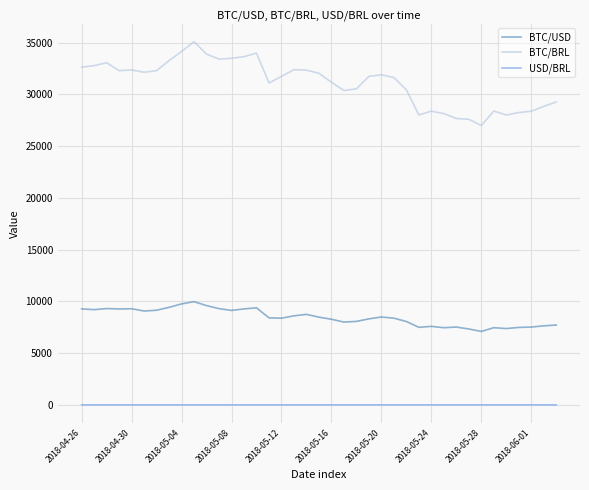

True or false: BTC/BRL and BTC/USD cross at least once.

False